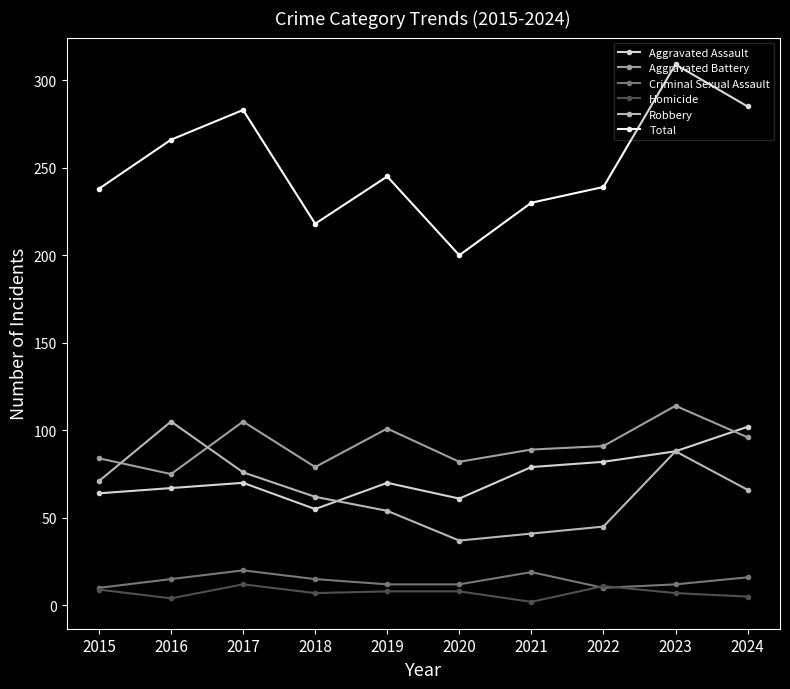

Between 2022 and 2023, which series saw the biggest shift?

Total